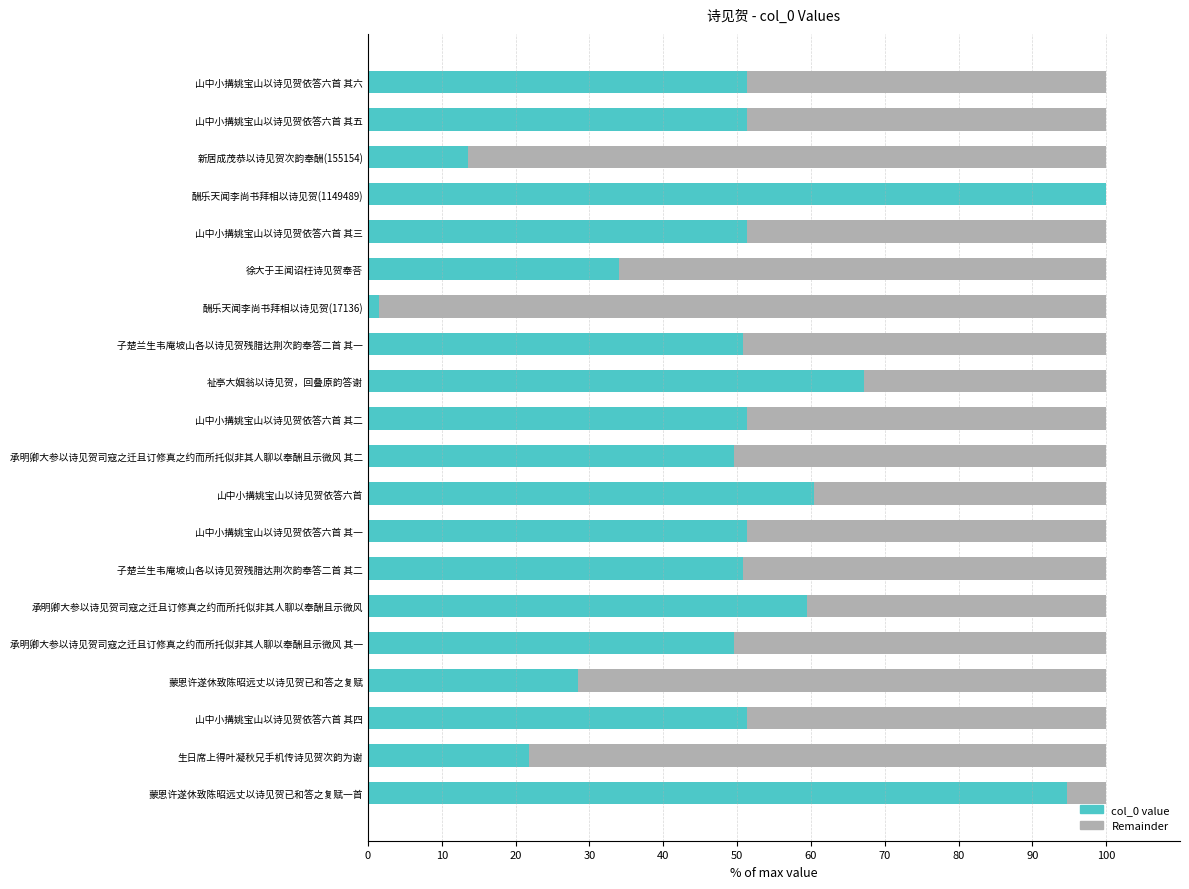

The col_0 value series shows 35.6 at 山中小搆姚宝山以诗见贺依答六首 其三. True or false?

False